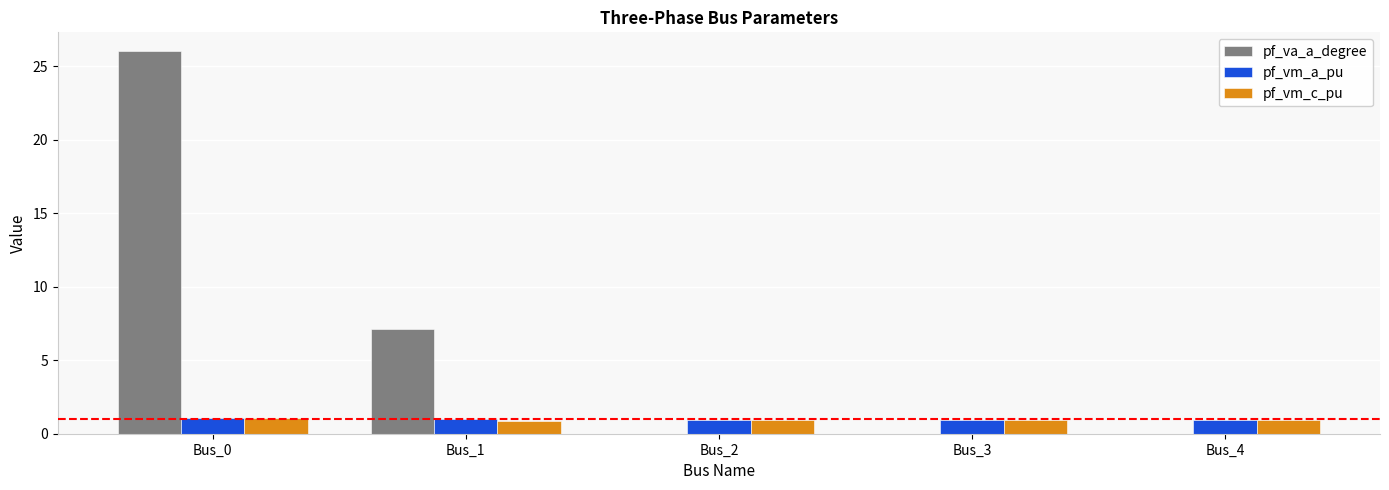

Is the value of pf_vm_c_pu at Bus_1 greater than the value of pf_va_a_degree at Bus_1?

No